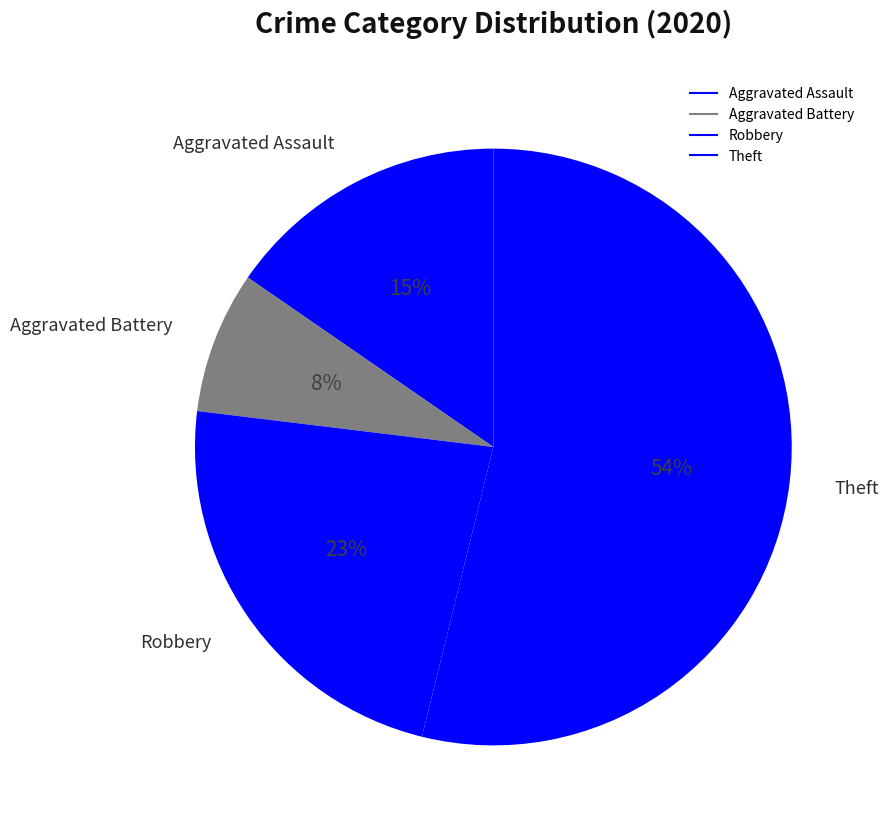

To the nearest percent, what portion does Aggravated Battery represent?

8%